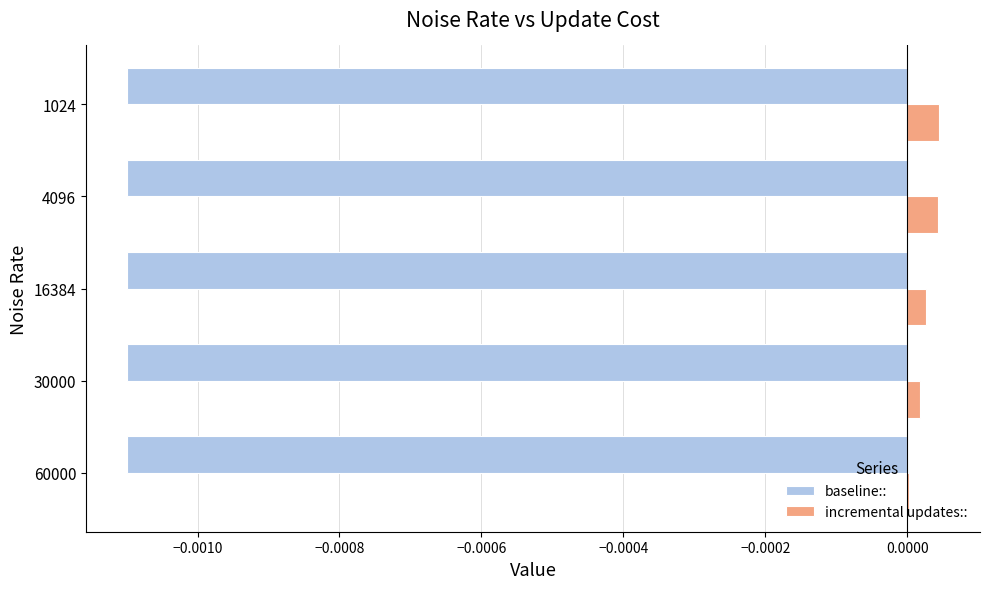

The value of incremental updates:: at 1024 is 0.0. True or false?

True